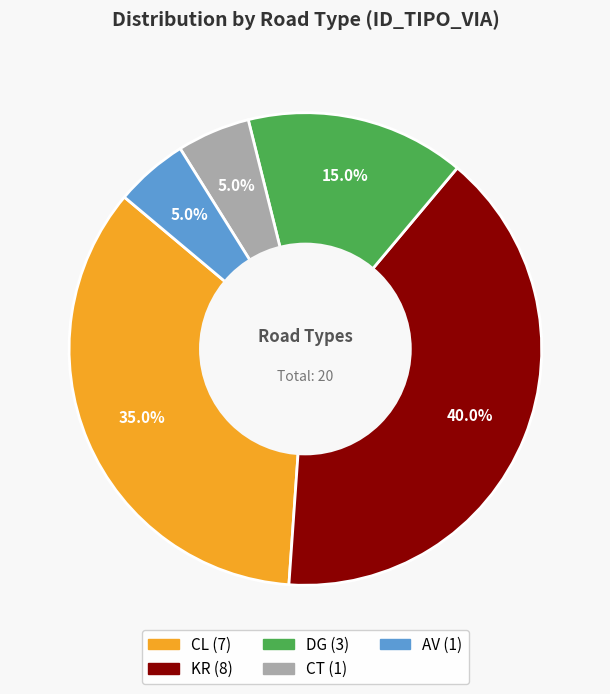

Is there a majority slice in this chart?

No